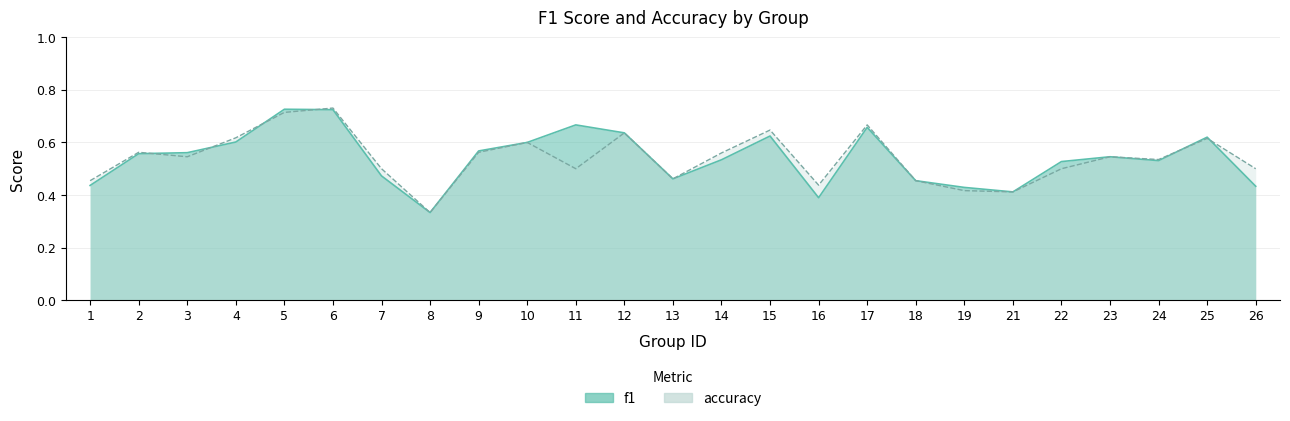

Count the number of categories in the chart.

25